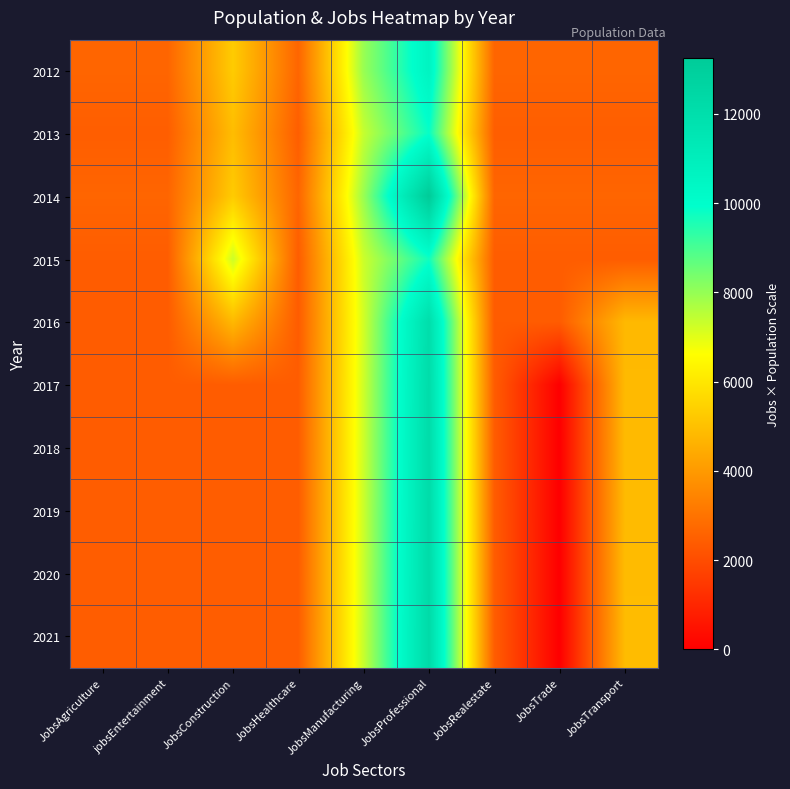

Reading left to right, transcribe all the data shown in this chart.

2012: JobsAgriculture=2654	jobsEntertainment=2654	JobsConstruction=5308	JobsHealthcare=2654	JobsManufacturing=7962	JobsProfessional=10616	JobsRealestate=2654	JobsTrade=2654	JobsTransport=2654
2013: JobsAgriculture=2462	jobsEntertainment=2462	JobsConstruction=4924	JobsHealthcare=2462	JobsManufacturing=7386	JobsProfessional=9848	JobsRealestate=2462	JobsTrade=2462	JobsTransport=2462
2014: JobsAgriculture=2650	jobsEntertainment=2650	JobsConstruction=5300	JobsHealthcare=2650	JobsManufacturing=7950	JobsProfessional=13250	JobsRealestate=2650	JobsTrade=2650	JobsTransport=2650
2015: JobsAgriculture=2433	jobsEntertainment=2433	JobsConstruction=7299	JobsHealthcare=2433	JobsManufacturing=7299	JobsProfessional=9732	JobsRealestate=2433	JobsTrade=2433	JobsTransport=2433
2016: JobsAgriculture=2407	jobsEntertainment=2407	JobsConstruction=4814	JobsHealthcare=2407	JobsManufacturing=7221	JobsProfessional=12035	JobsRealestate=2407	JobsTrade=2407	JobsTransport=4814
2017: JobsAgriculture=2424	jobsEntertainment=2424	JobsConstruction=2424	JobsHealthcare=2424	JobsManufacturing=7272	JobsProfessional=12120	JobsRealestate=2424	JobsTrade=0	JobsTransport=4848
2018: JobsAgriculture=2430	jobsEntertainment=2430	JobsConstruction=2430	JobsHealthcare=2430	JobsManufacturing=7290	JobsProfessional=12150	JobsRealestate=2430	JobsTrade=0	JobsTransport=4860
2019: JobsAgriculture=2436	jobsEntertainment=2436	JobsConstruction=2436	JobsHealthcare=2436	JobsManufacturing=7308	JobsProfessional=12180	JobsRealestate=2436	JobsTrade=0	JobsTransport=4872
2020: JobsAgriculture=2443	jobsEntertainment=2443	JobsConstruction=2443	JobsHealthcare=2443	JobsManufacturing=7329	JobsProfessional=12215	JobsRealestate=2443	JobsTrade=0	JobsTransport=4886
2021: JobsAgriculture=2450	jobsEntertainment=2450	JobsConstruction=2450	JobsHealthcare=2450	JobsManufacturing=7350	JobsProfessional=12250	JobsRealestate=2450	JobsTrade=0	JobsTransport=4900